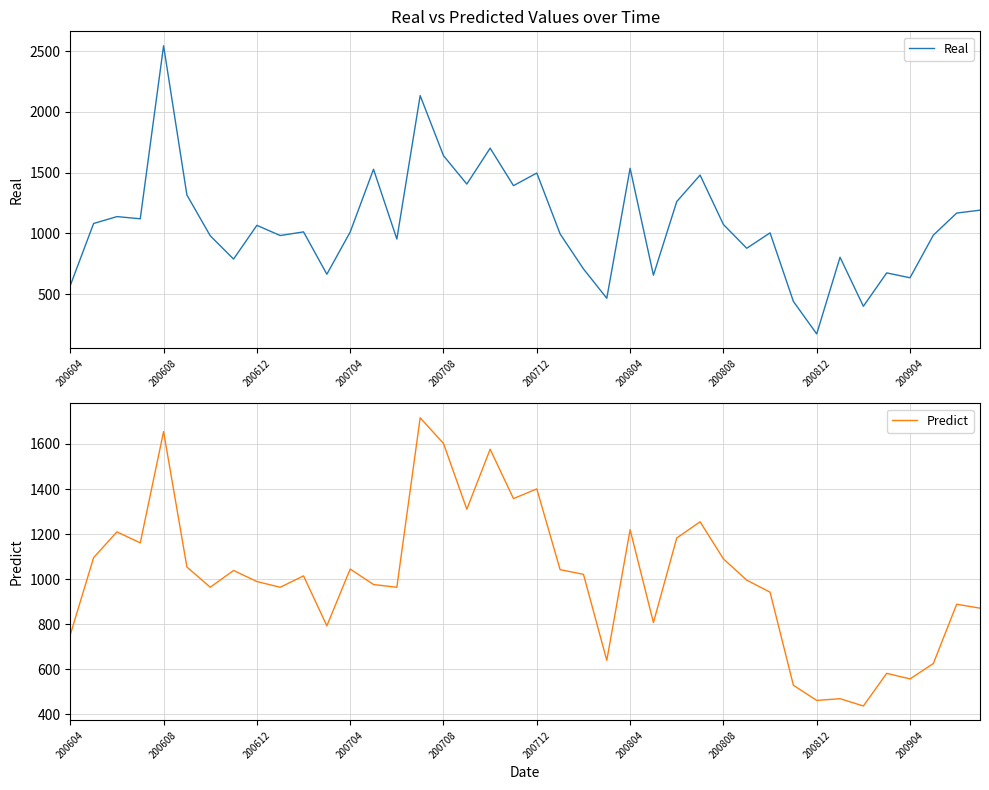

What is the difference between the maximum and minimum values in the Real series?

2375.0